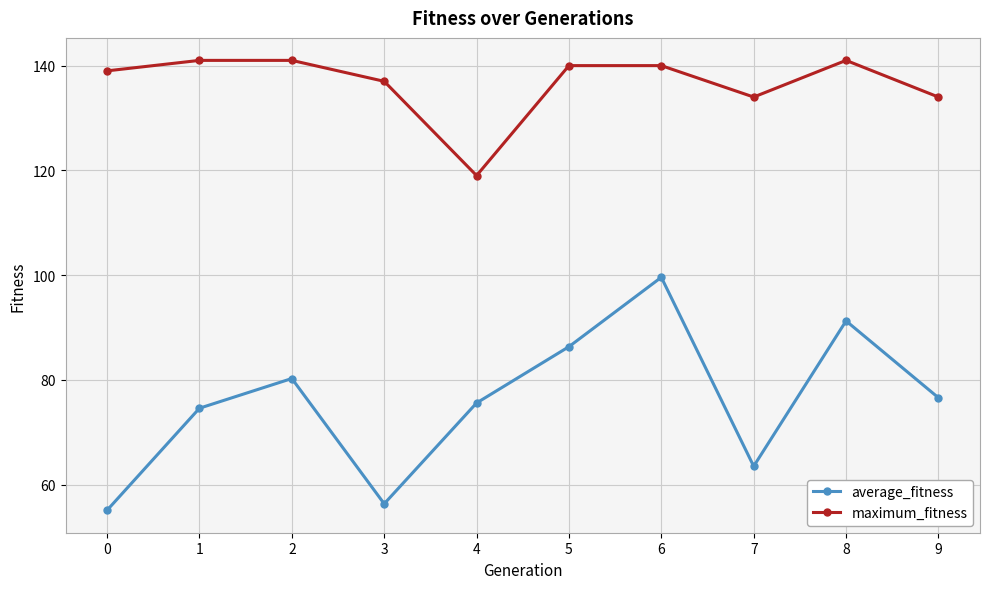

True or false: maximum_fitness and average_fitness intersect in this chart.

False